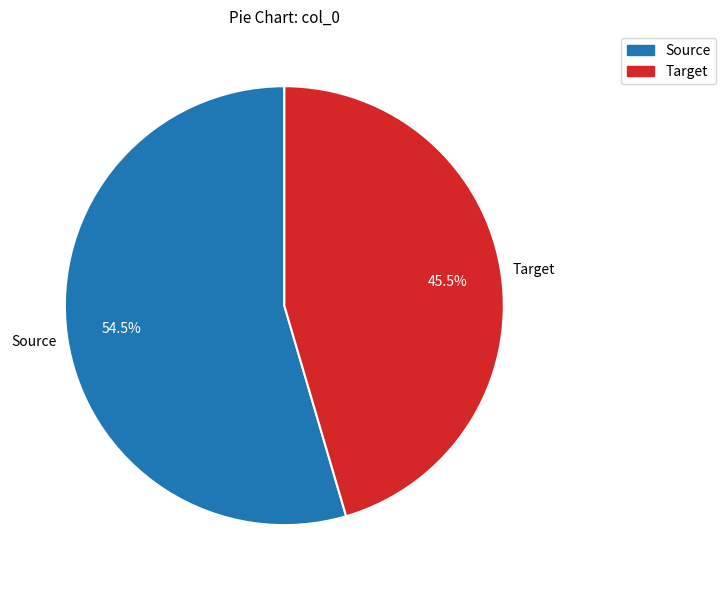

Does Source represent more than half of the total?

Yes